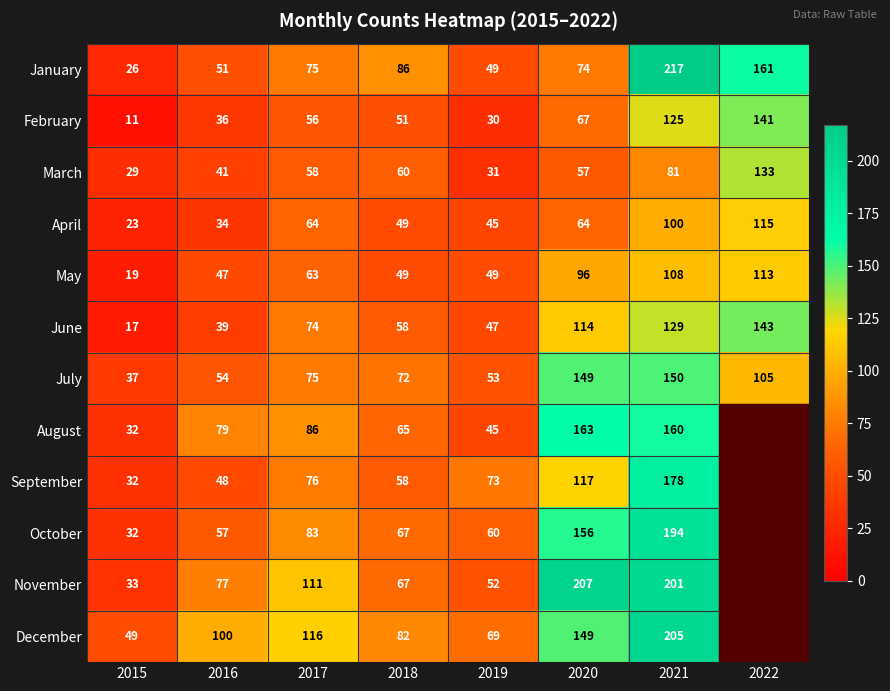

What is the total value across all series at 2015?

340